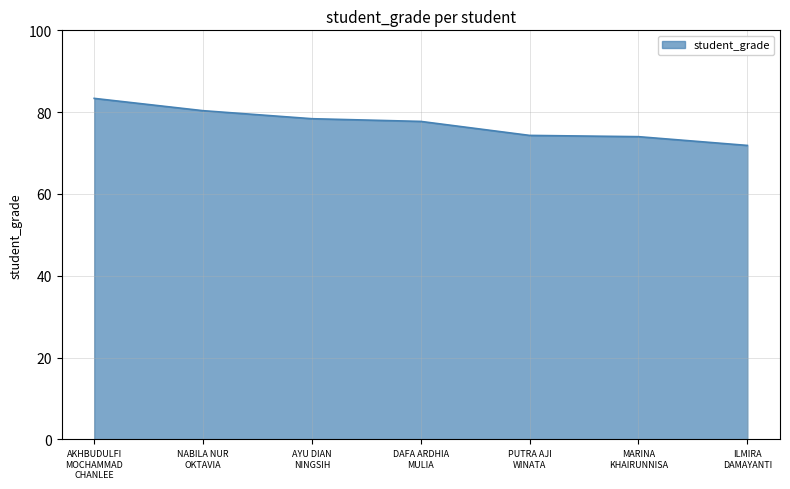

What is the average value?

77.2